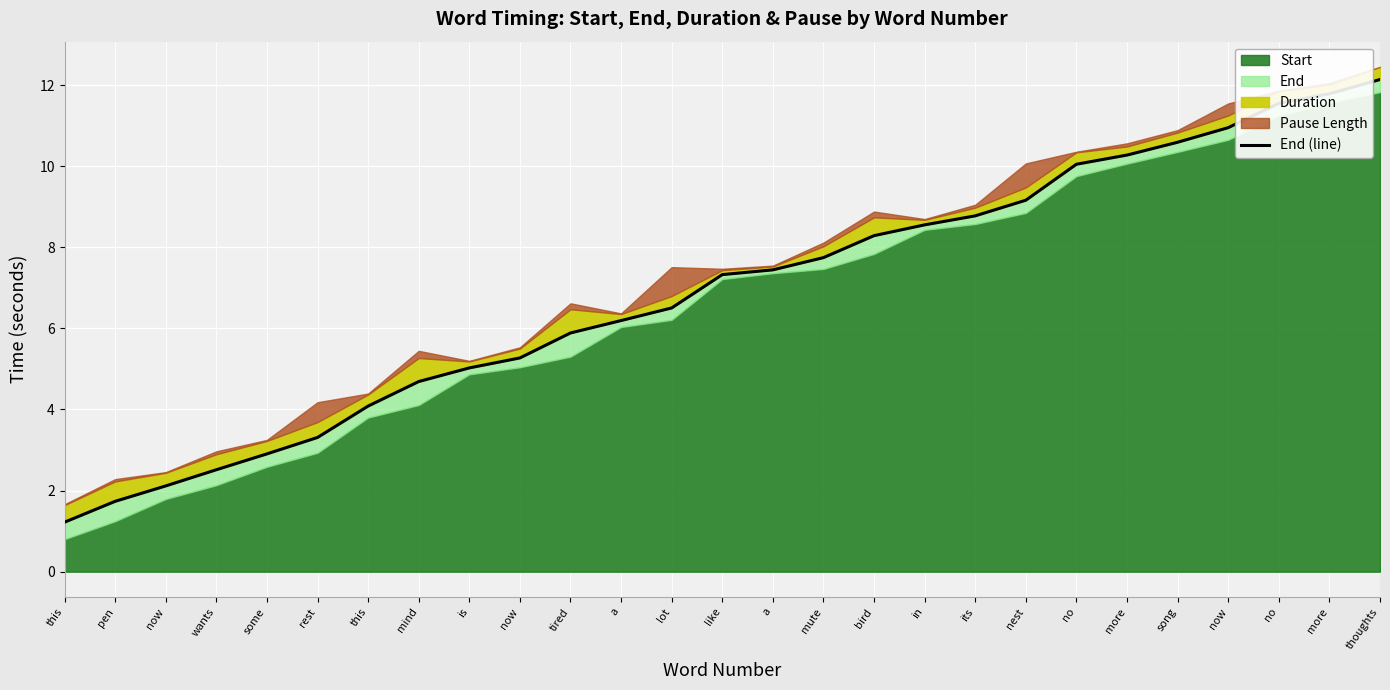

What is the smallest value displayed?

1.2